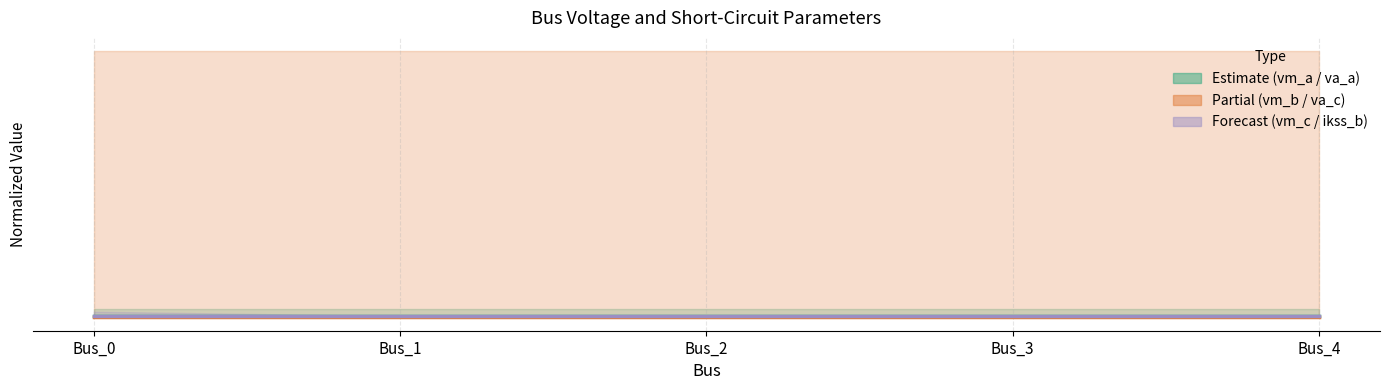

Where is Estimate (vm_a / va_a) nearest to the value 0?

Bus_3